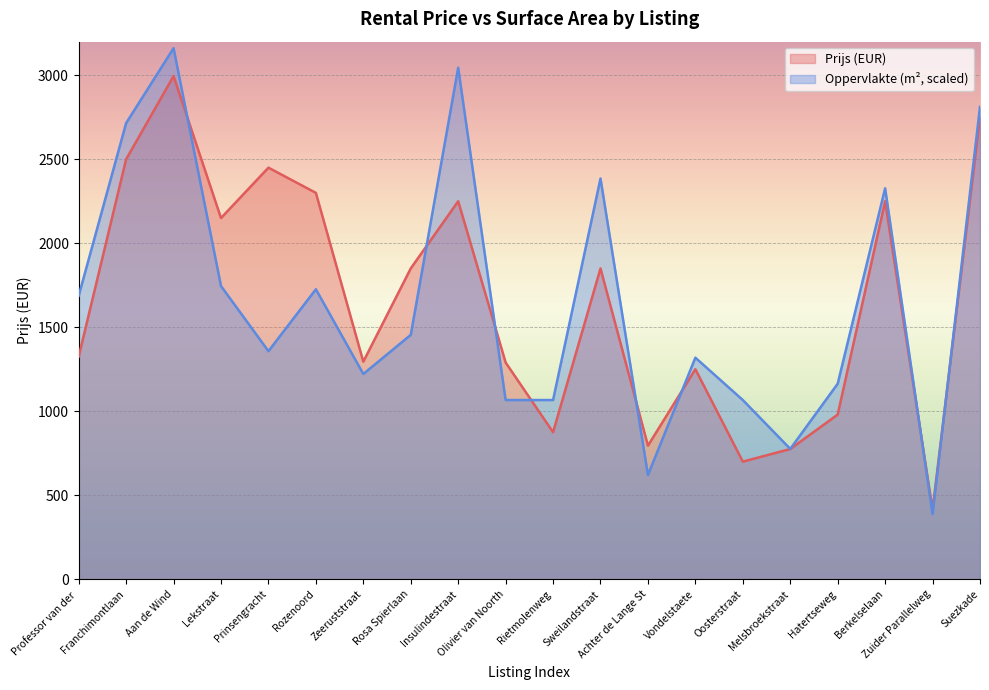

What is the highest value of the Oppervlakte series?

3161.2